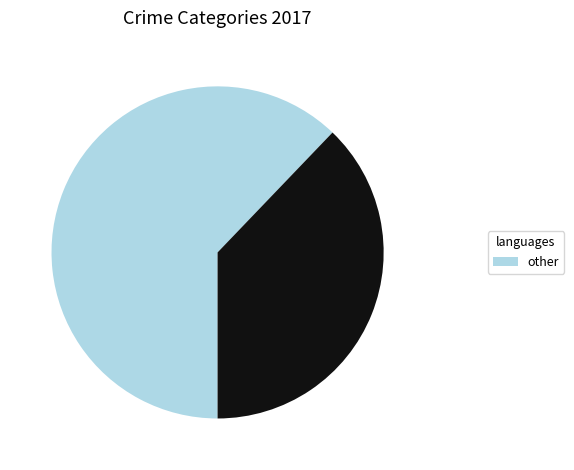

Is there a majority slice in this chart?

Yes